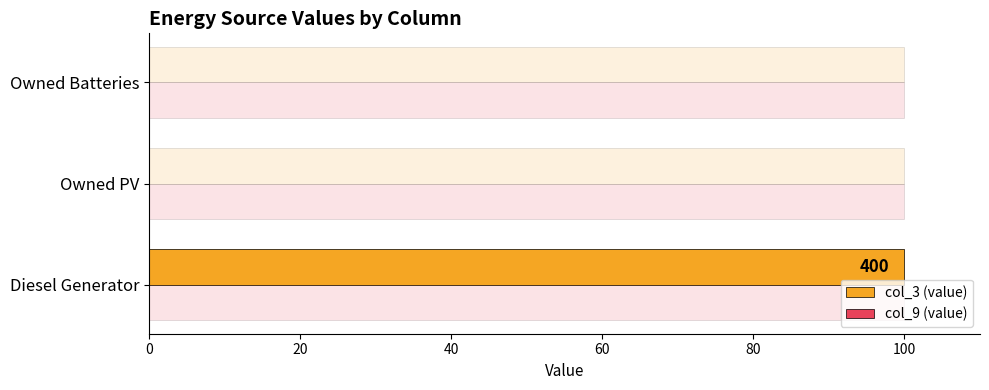

What are all the series names shown in the legend?

col_3 (value), col_9 (value)